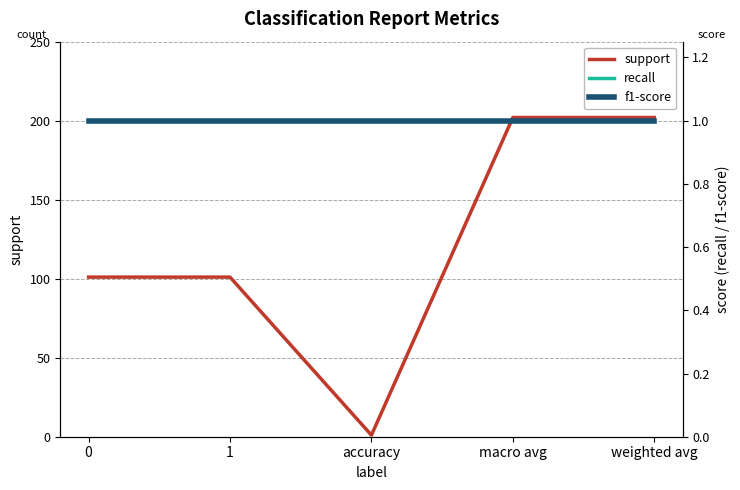

The support series shows 101 at 0. True or false?

True